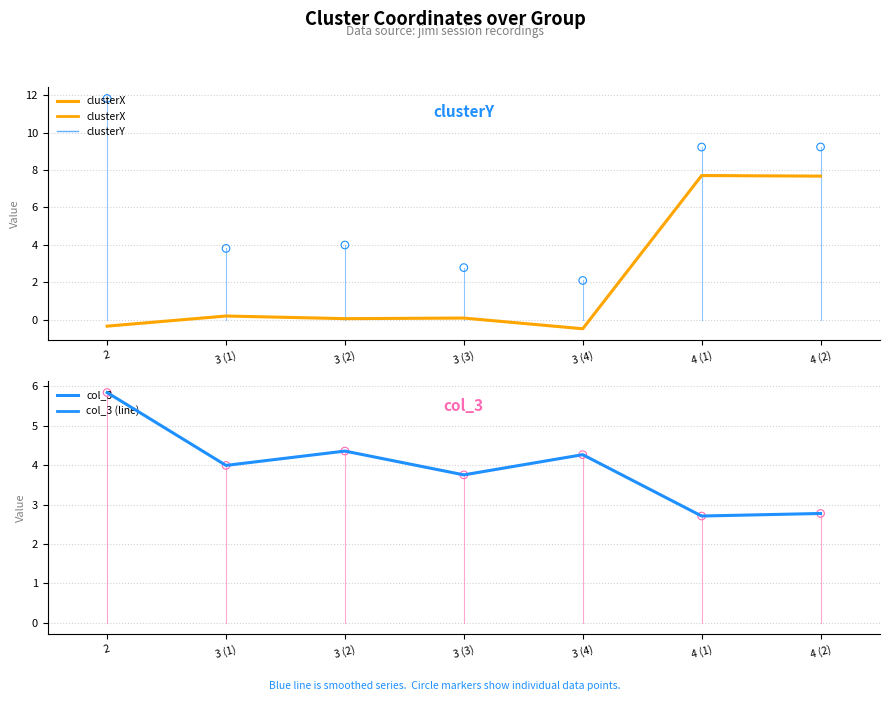

At how many categories does at least one series exceed 2?

7